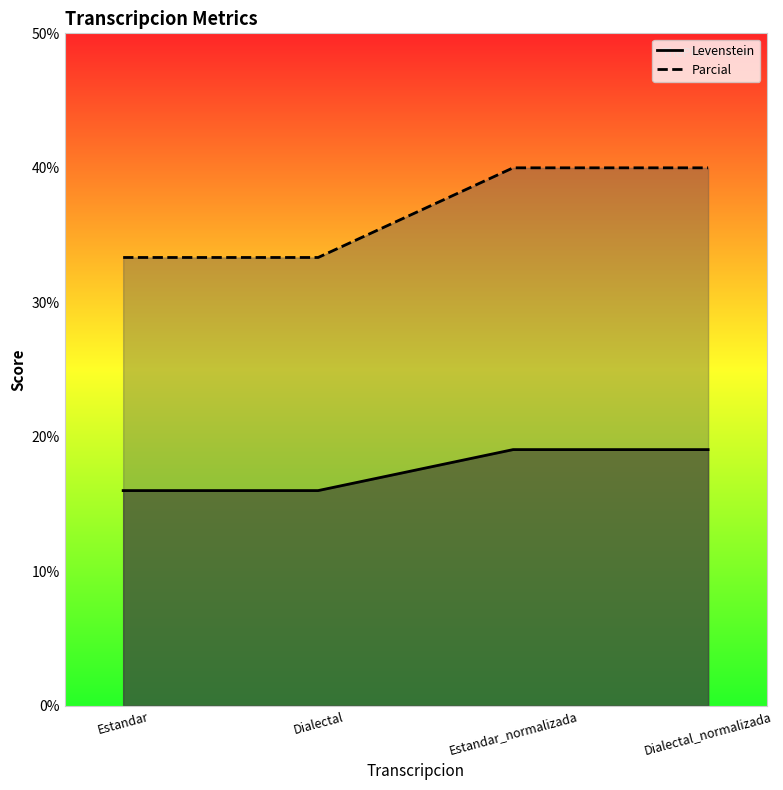

Which series has the largest total across all categories?

Parcial